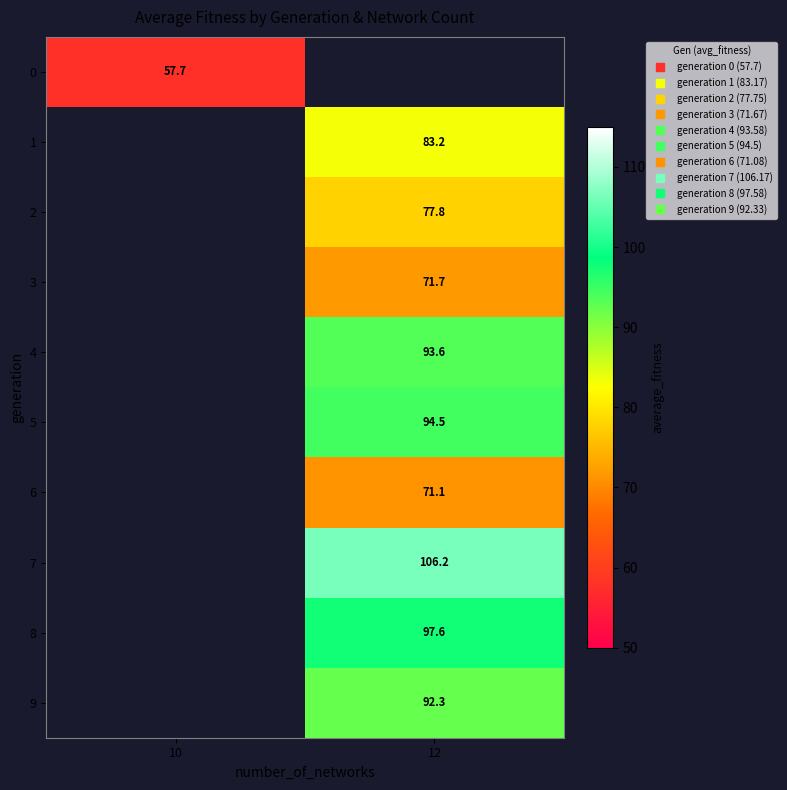

Rank the categories by row_5 value from lowest to highest.

10, 12